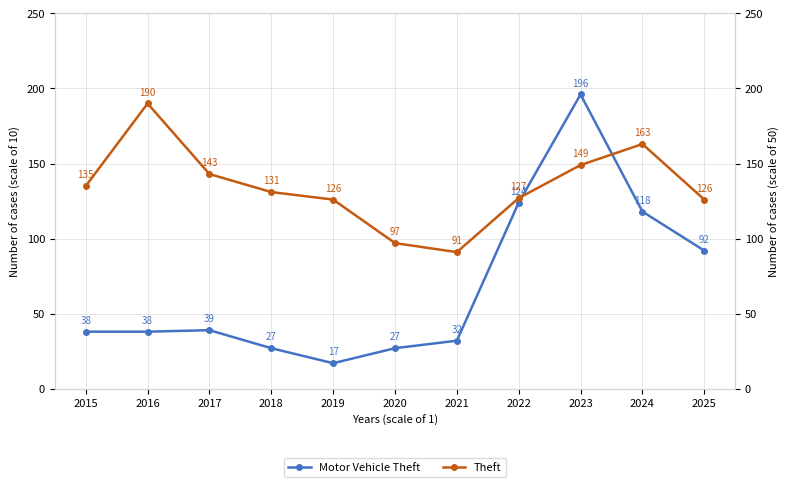

Which series ends up on top after the final intersection of Motor Vehicle Theft and Theft?

Theft